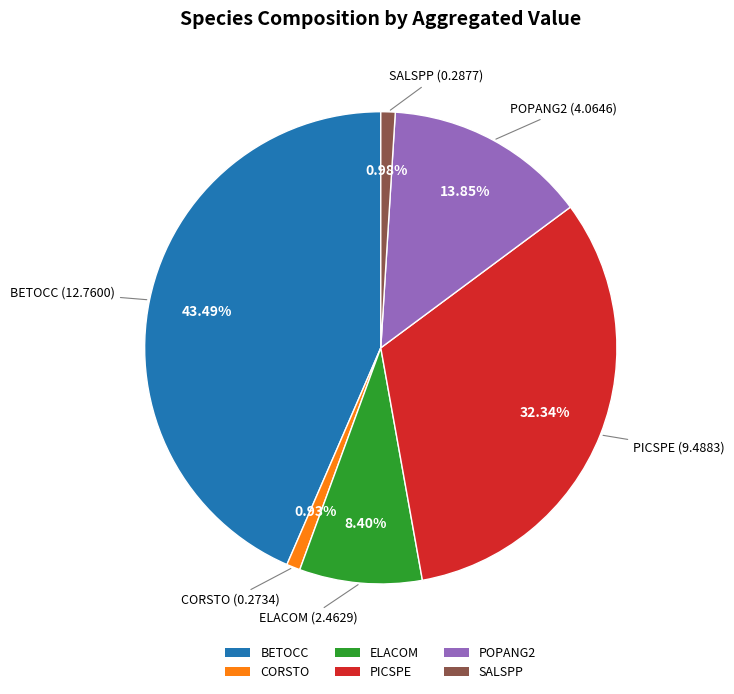

The BETOCC slice represents 33% of the pie. True or false?

False